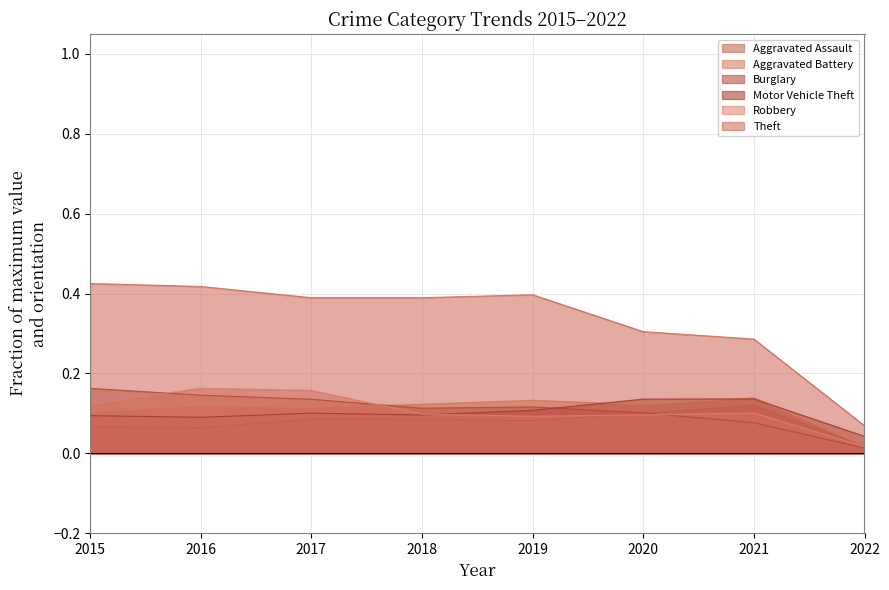

What is the maximum value shown in the chart?

0.4